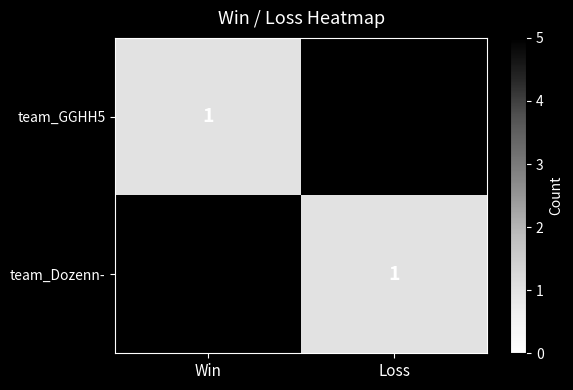

What is the spread (max minus min) of values at Win?

4